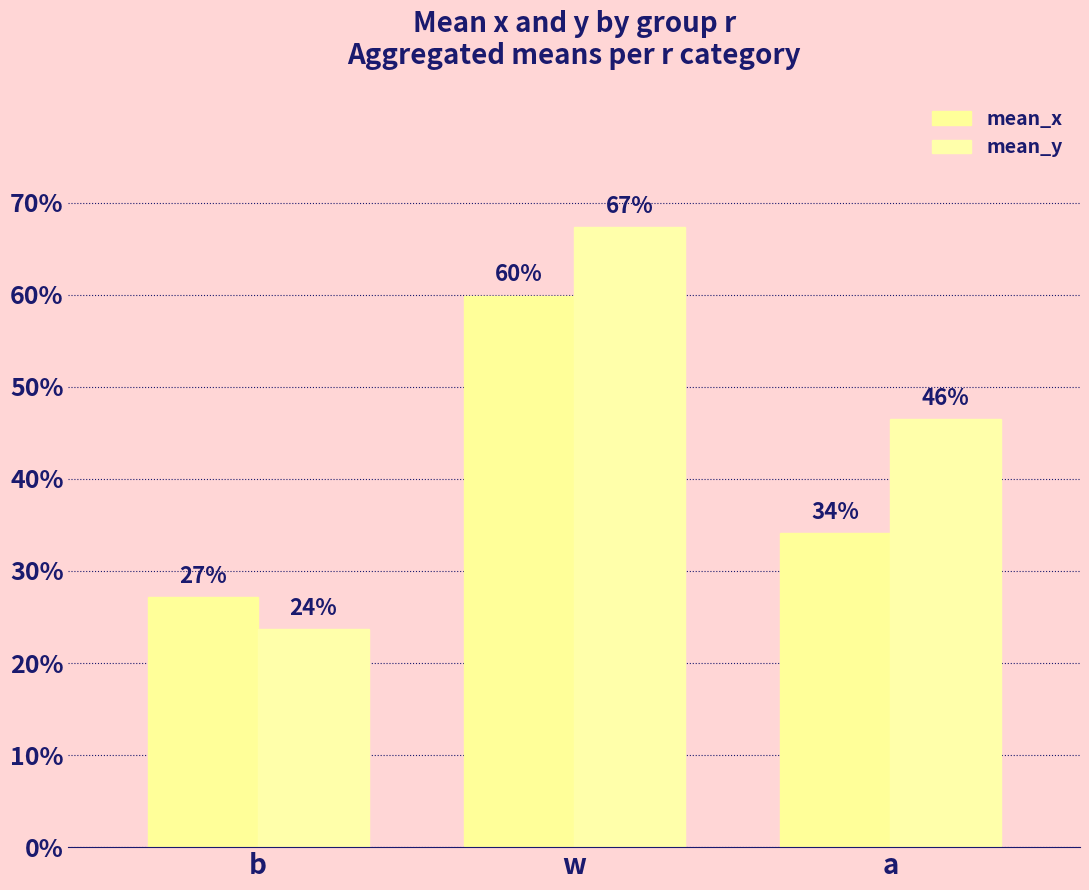

Are the bars grouped side by side (vs. stacked)?

Yes